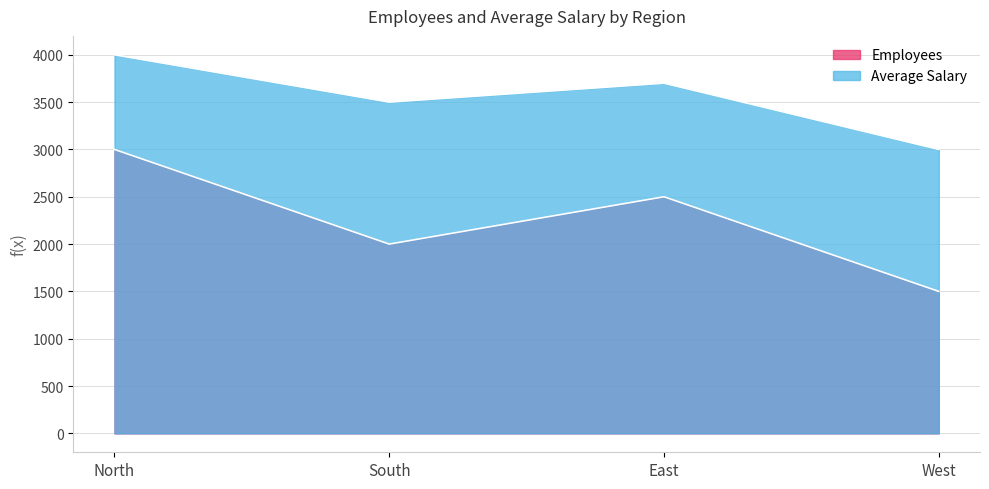

What is the value of the Average Salary point at the 4th from the left?

3000